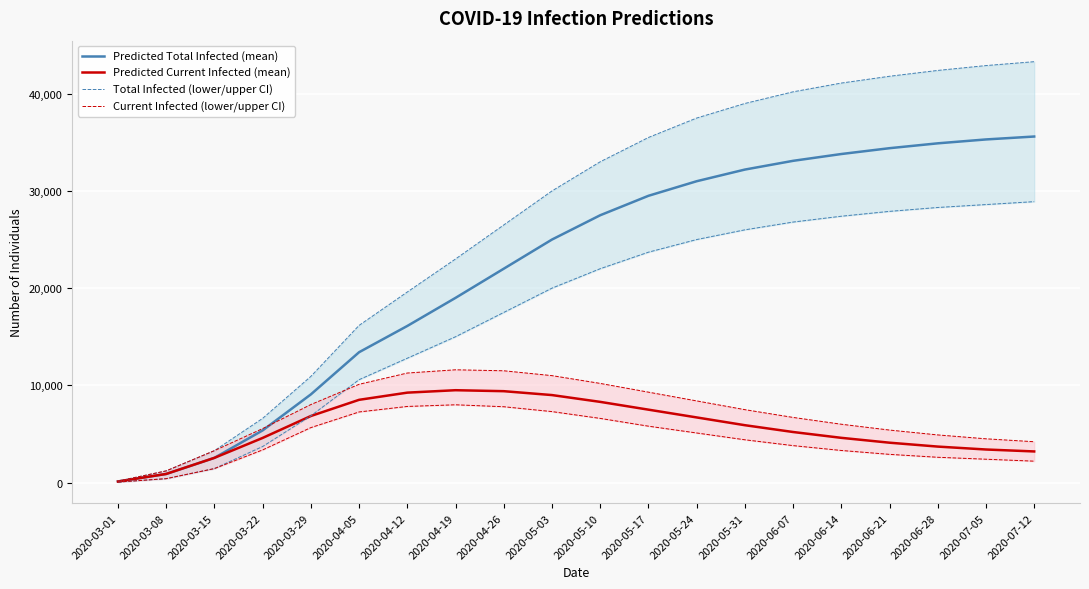

What is the difference between the maximum and second lowest values in the Predicted Total Infected (mean) series?

34716